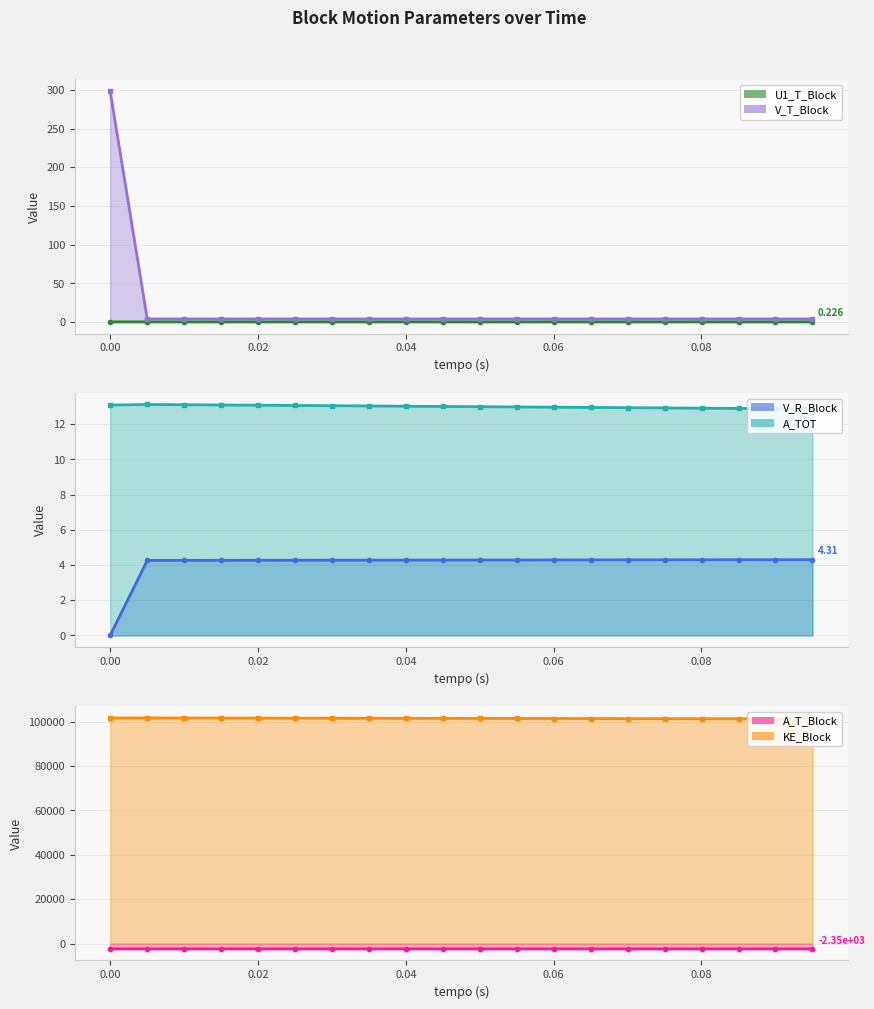

True or false: U1_T_Block line and A_T_Block line intersect in this chart.

False